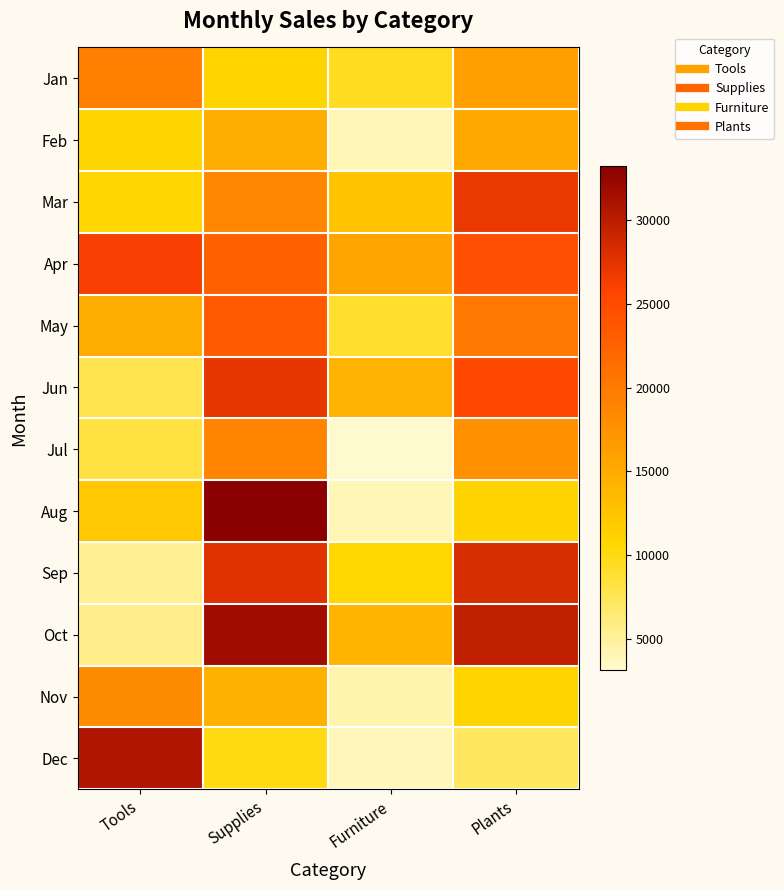

At which category is the sum across all series the highest?

Supplies